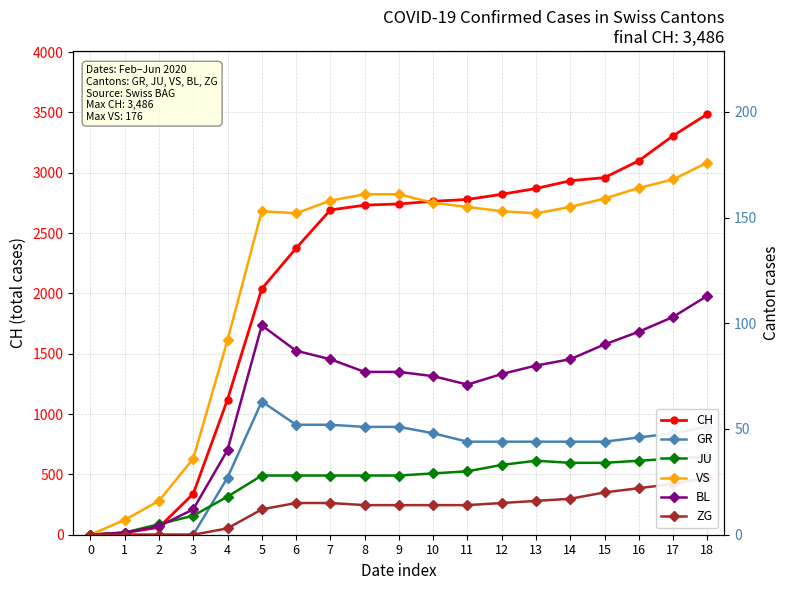

The JU series shows 47 at 15. True or false?

False